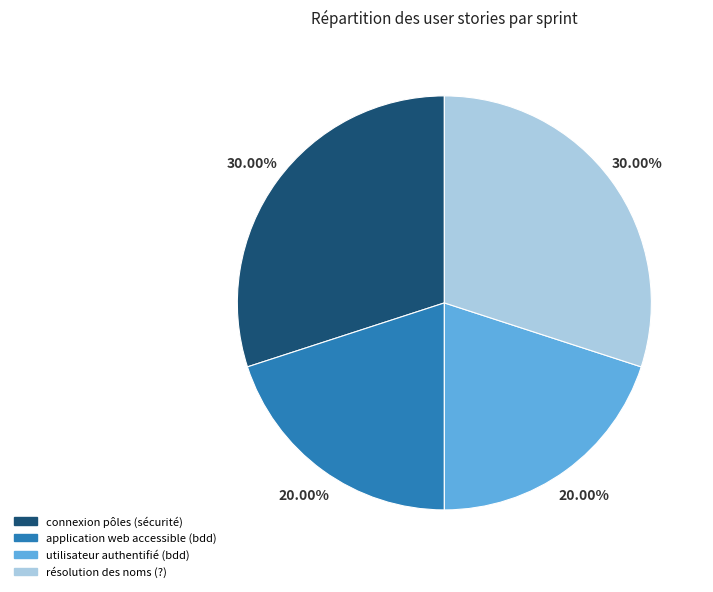

Combined, do utilisateur authentifié (bdd) and application web accessible (bdd) account for over 50%?

No